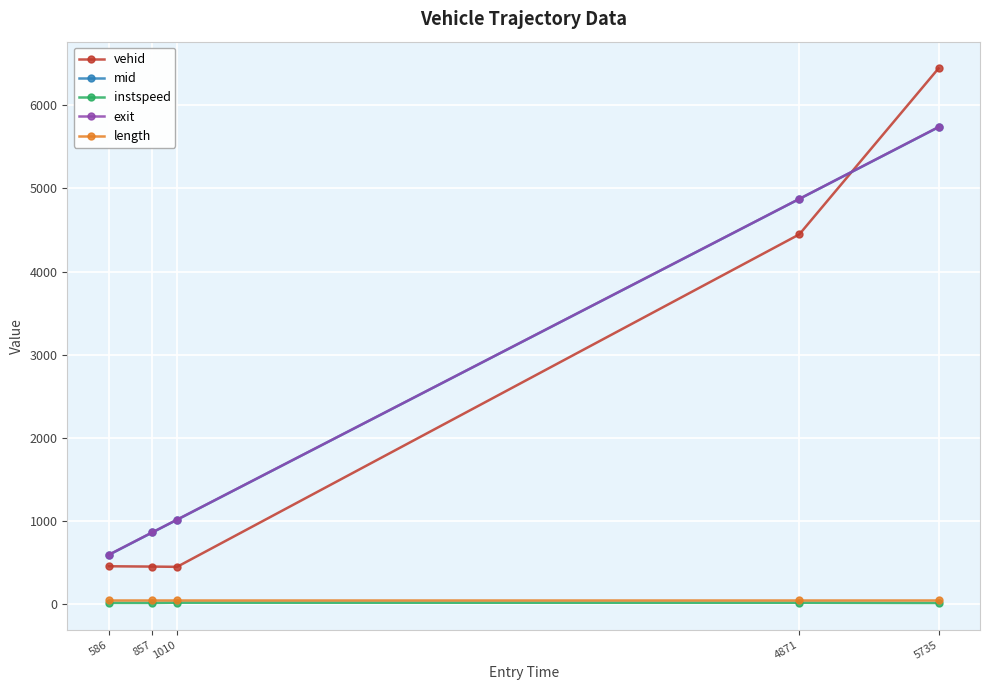

What is the maximum value shown in the chart?

6445.0